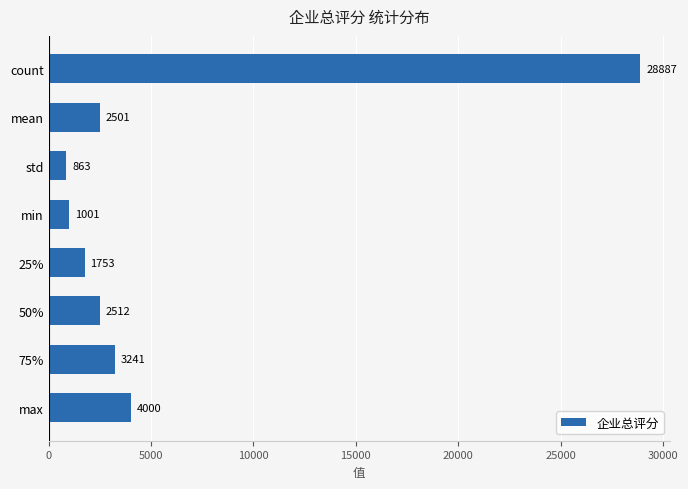

Is it true that the value at std is 862.6?

True